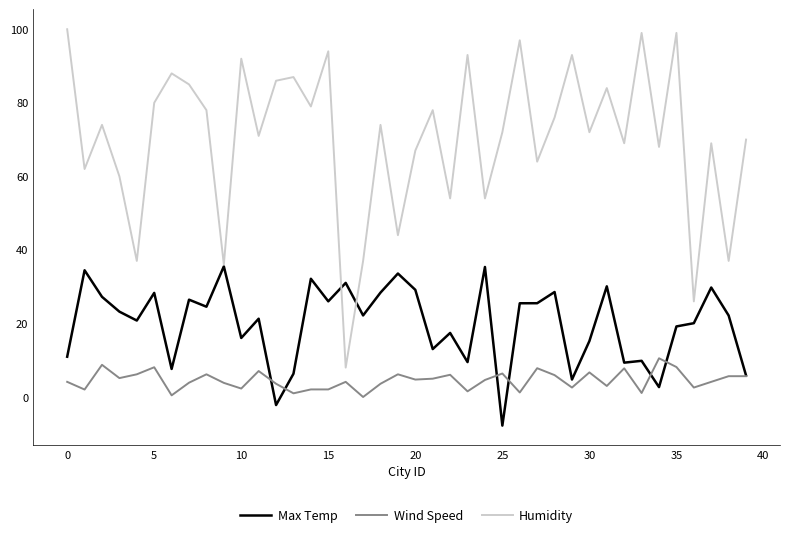

Which series has the largest total across all categories?

Humidity